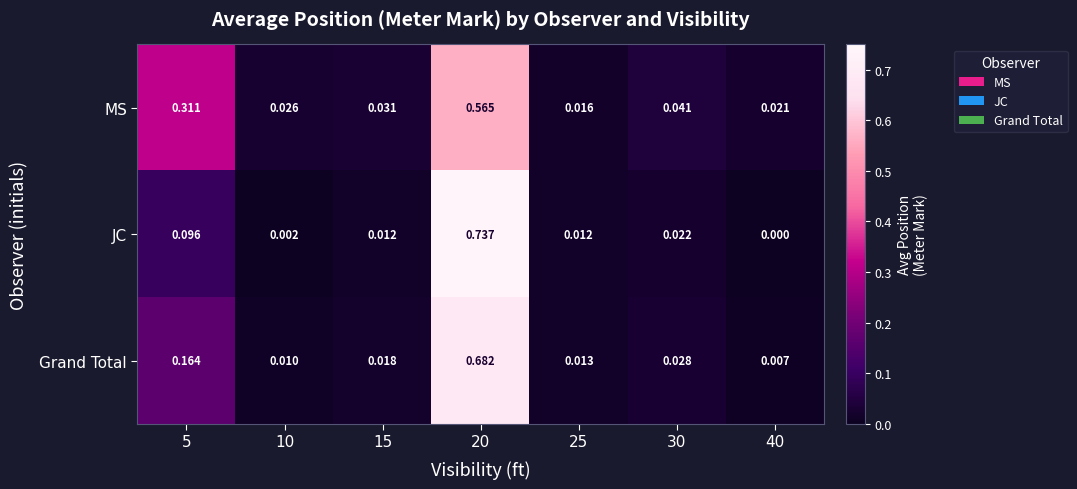

List the series in order of their overall mean, lowest first.

JC, Grand Total, MS